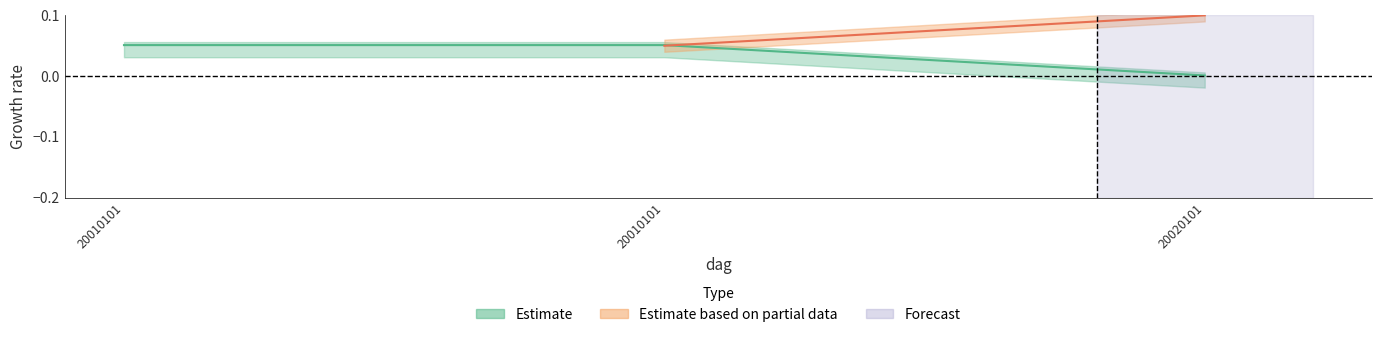

List the labels in order of value, smallest first.

20020101, 20010101, 20010101